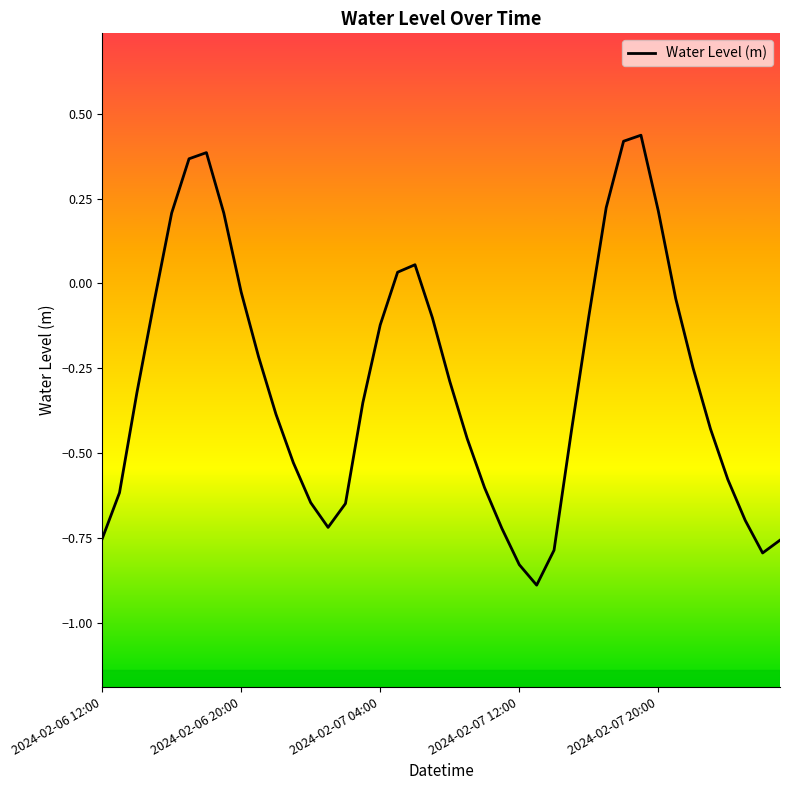

What is the difference between the maximum and minimum values?

1.3